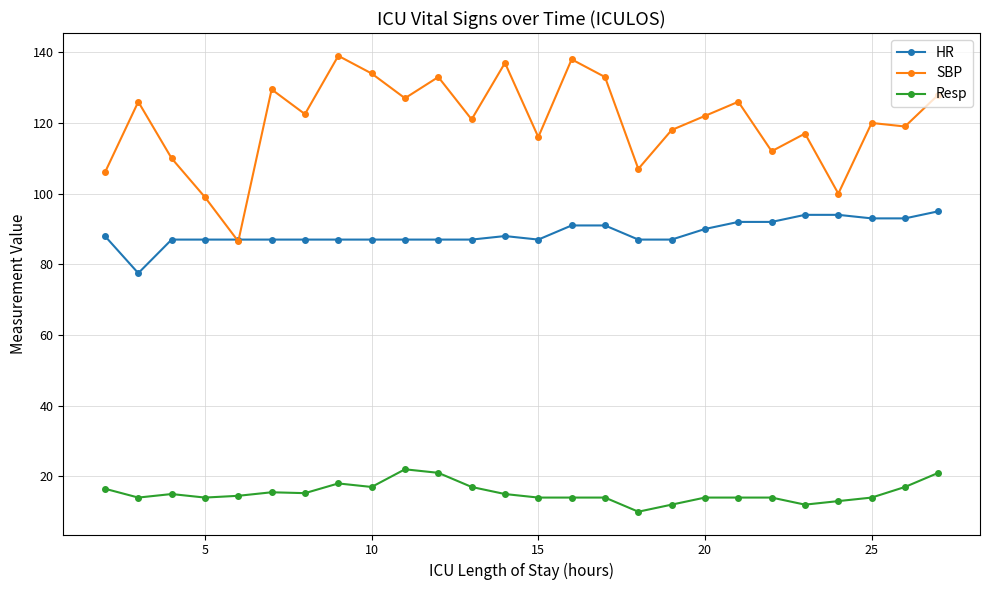

True or false: SBP and Resp intersect in this chart.

False